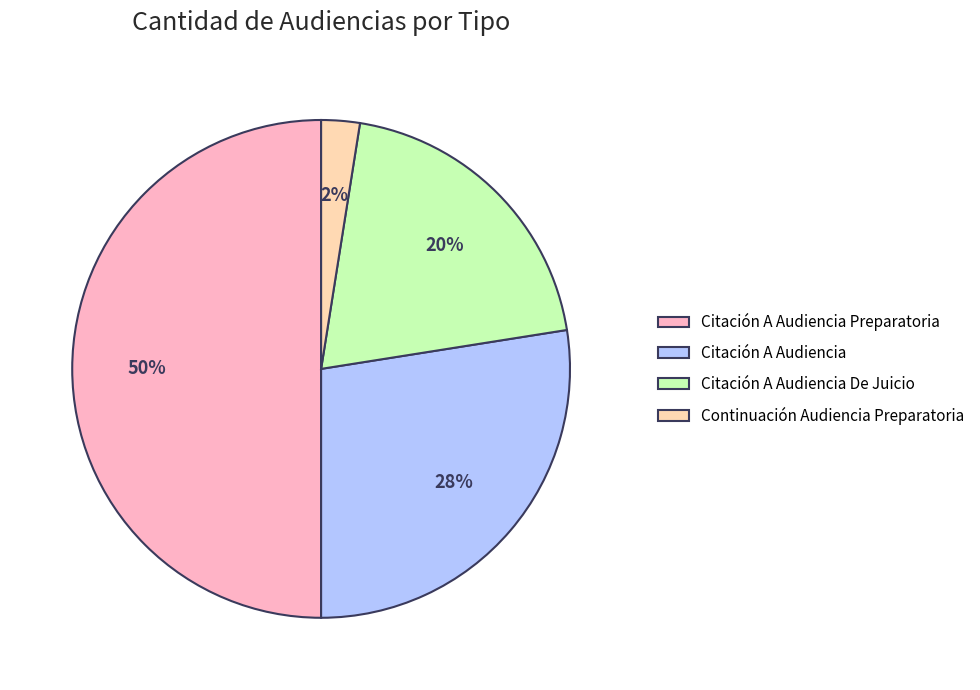

Approximately how many times larger is the value at Citación A Audiencia De Juicio compared to Citación A Audiencia Preparatoria?

0.4